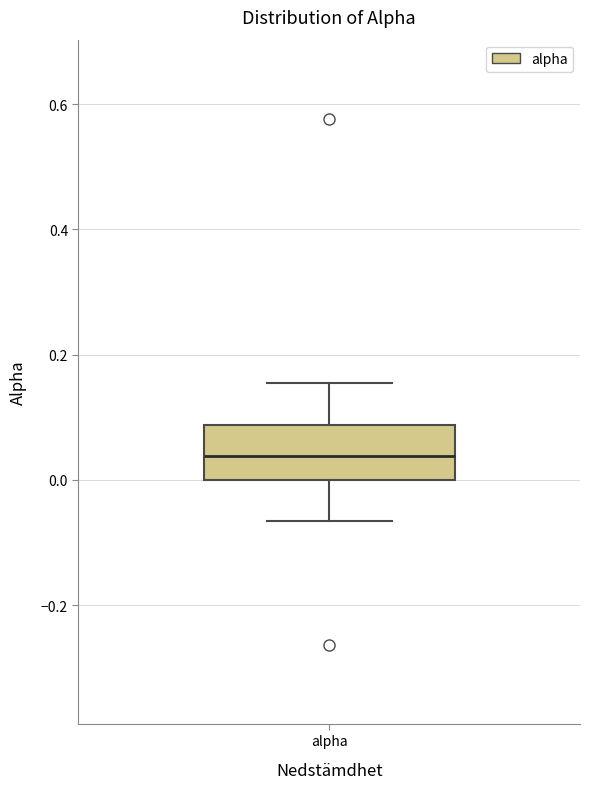

Transcribe this box plot: give where the median line is, the range the box spans, and where the two whiskers end, as read against the y-axis. The values are not printed on the chart, so give them approximately, as read against the axis.

median 0.04, box 0.00 to 0.08, whiskers -0.06 to 0.16